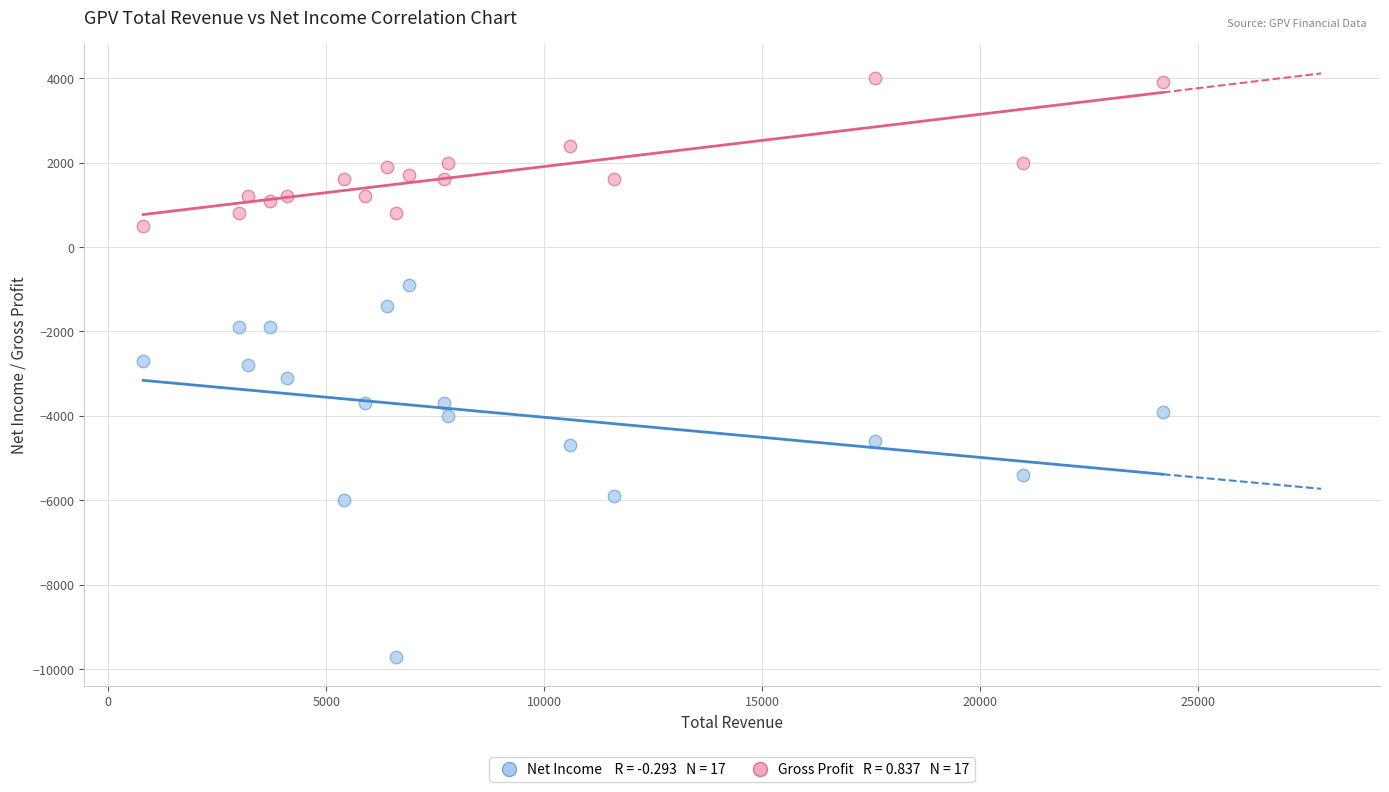

Across all data points, what is the range of Y values (max minus min)?

13700